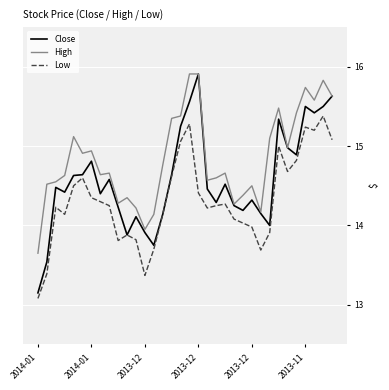

List the series in order of their overall mean, lowest first.

Low, Close, High